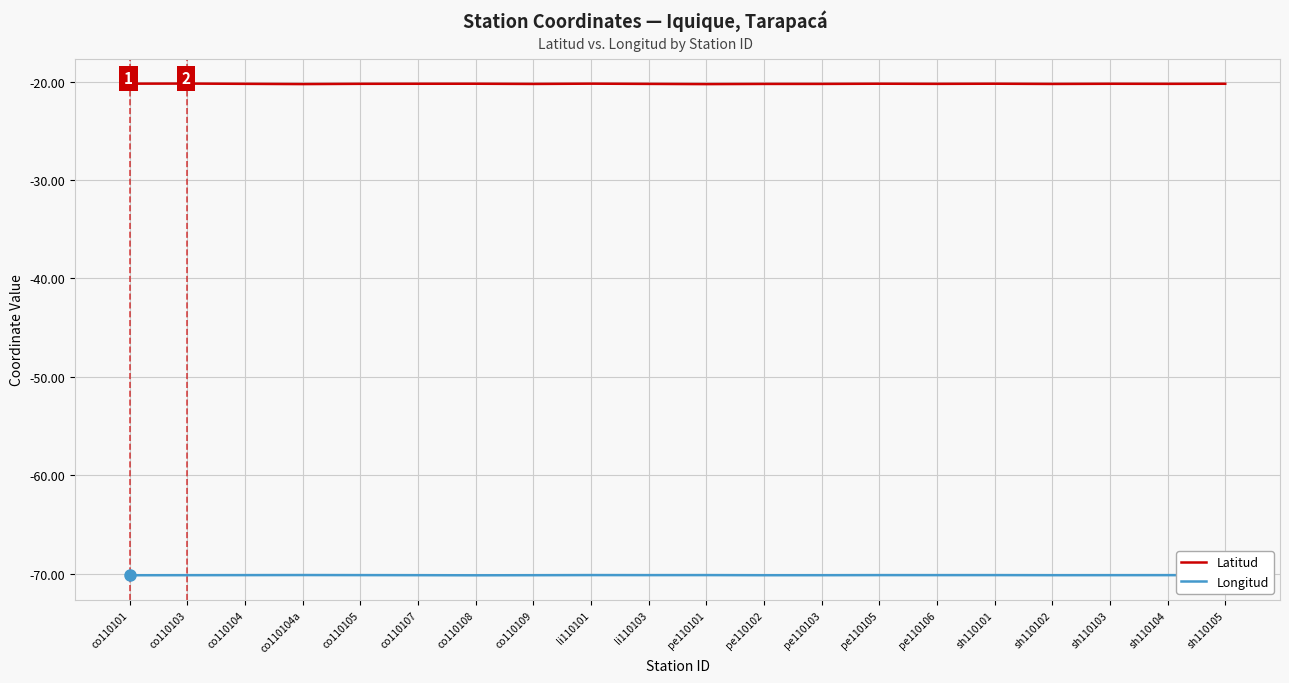

List the series in order of their peak value, lowest first.

Longitud, Latitud